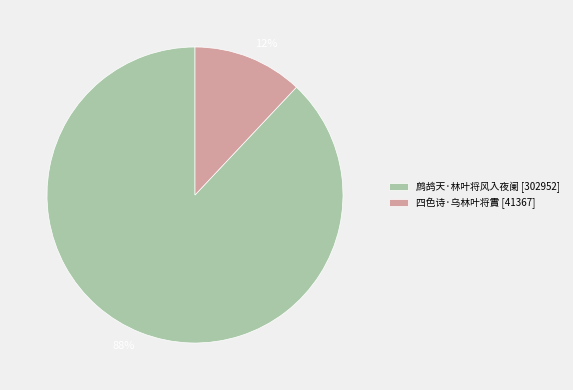

To the nearest percent, what portion does 四色诗·乌林叶将霣 represent?

12%